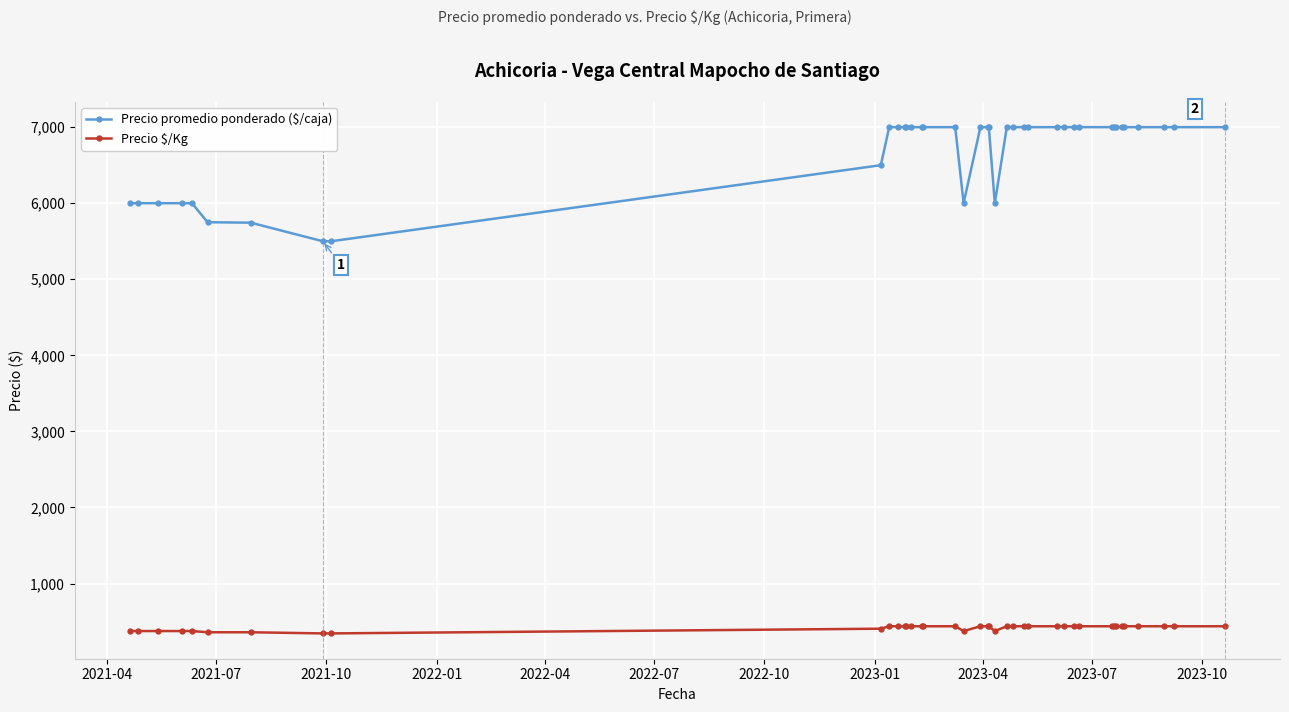

At how many categories does at least one series exceed 1126?

40